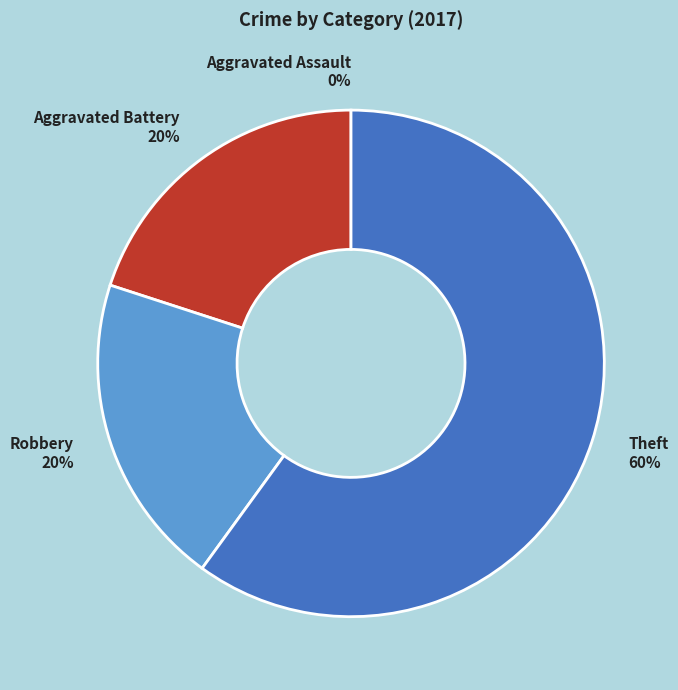

What is the smallest slice in the pie chart?

Aggravated Assault